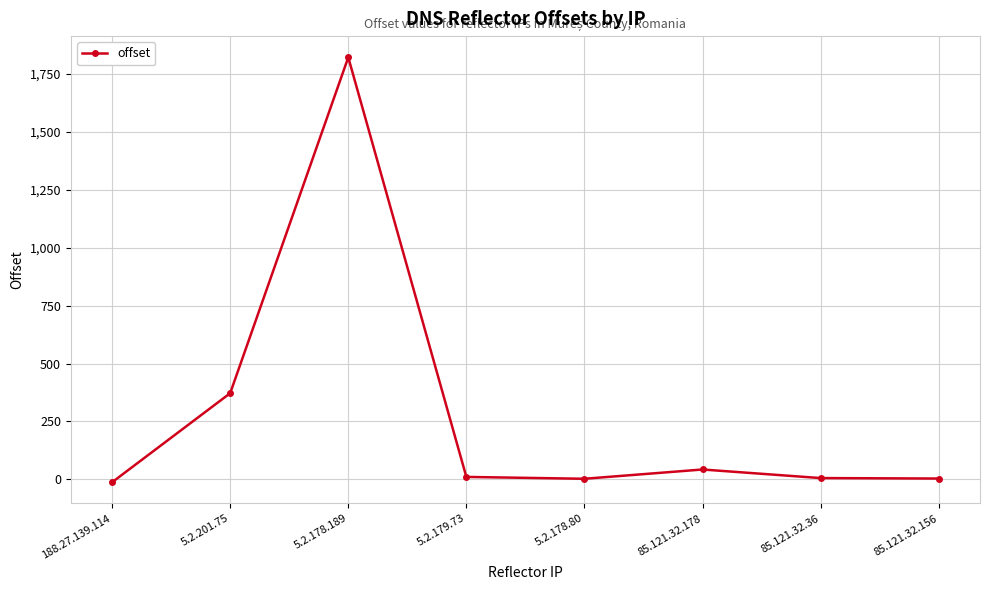

What is the average value?

281